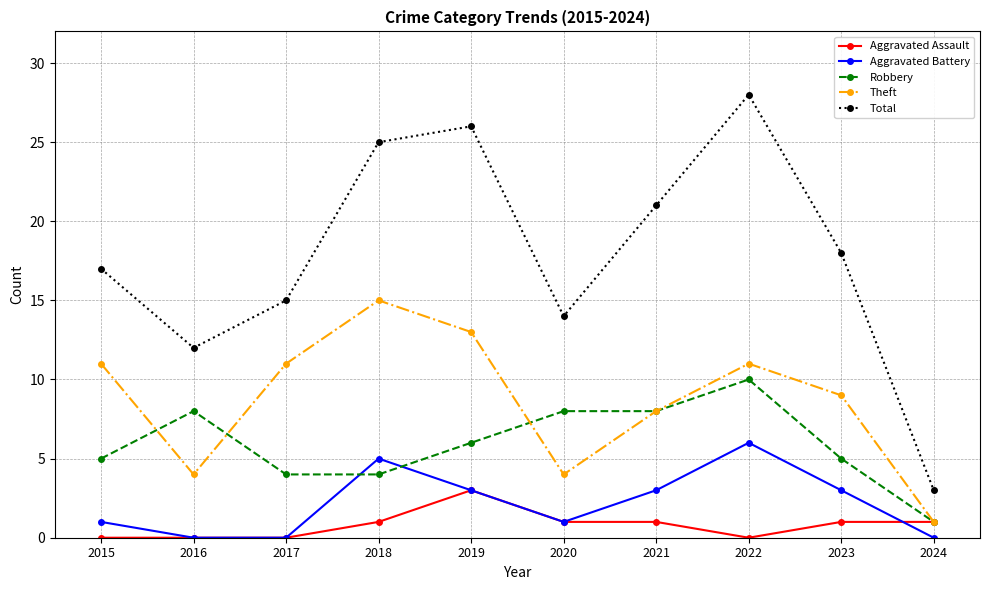

Is this an area chart (filled region under the line)?

No